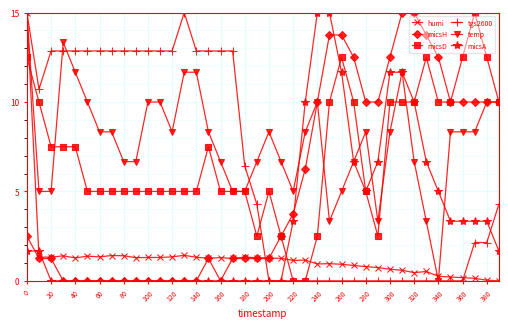

What is the difference between the second highest and minimum values in the tgs2600 series?

15.0